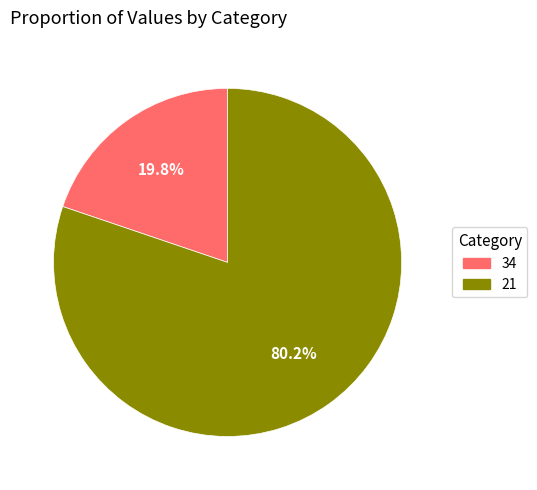

What is the majority slice?

21